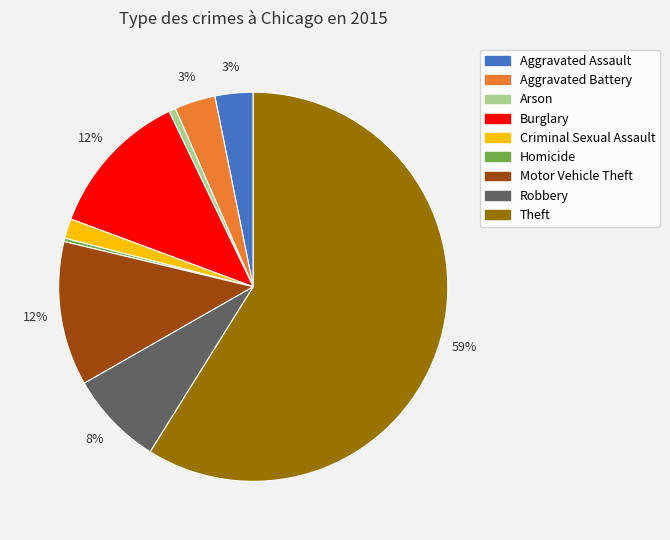

Does any single category account for the majority?

Yes